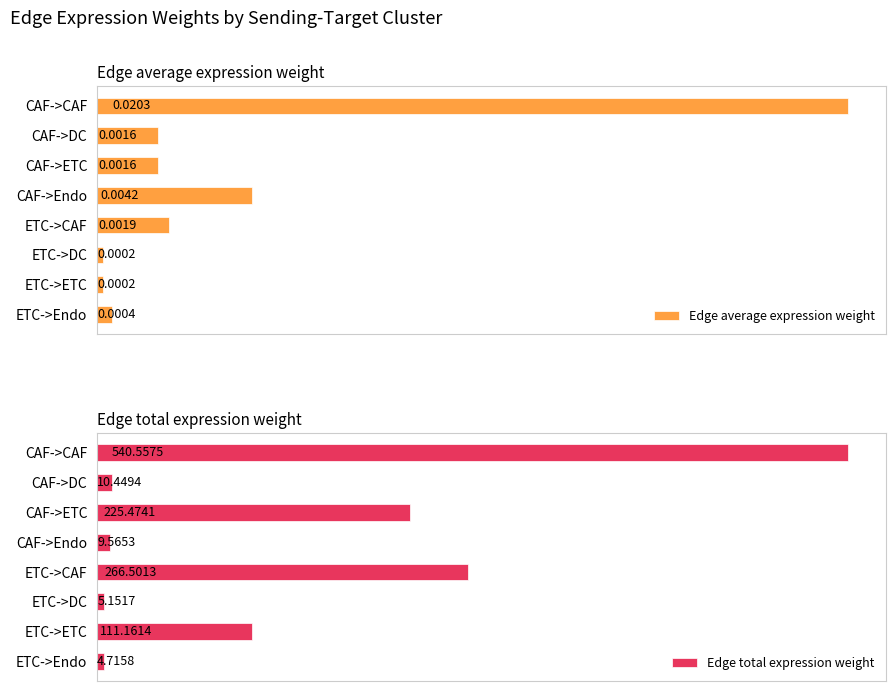

How many series are shown in this chart?

2